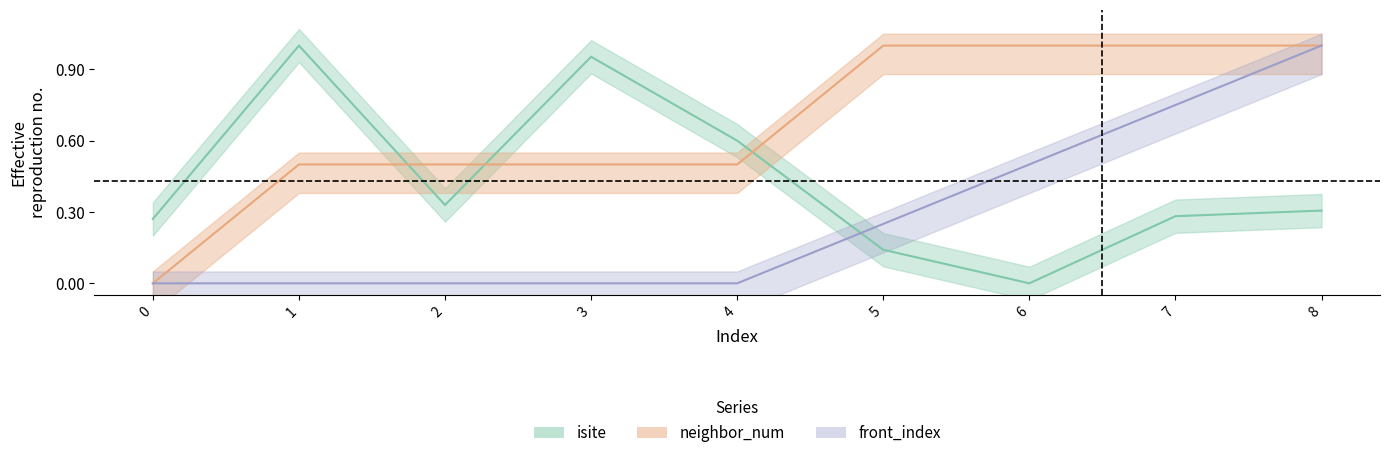

Does the chart display data point markers on the line(s)?

No